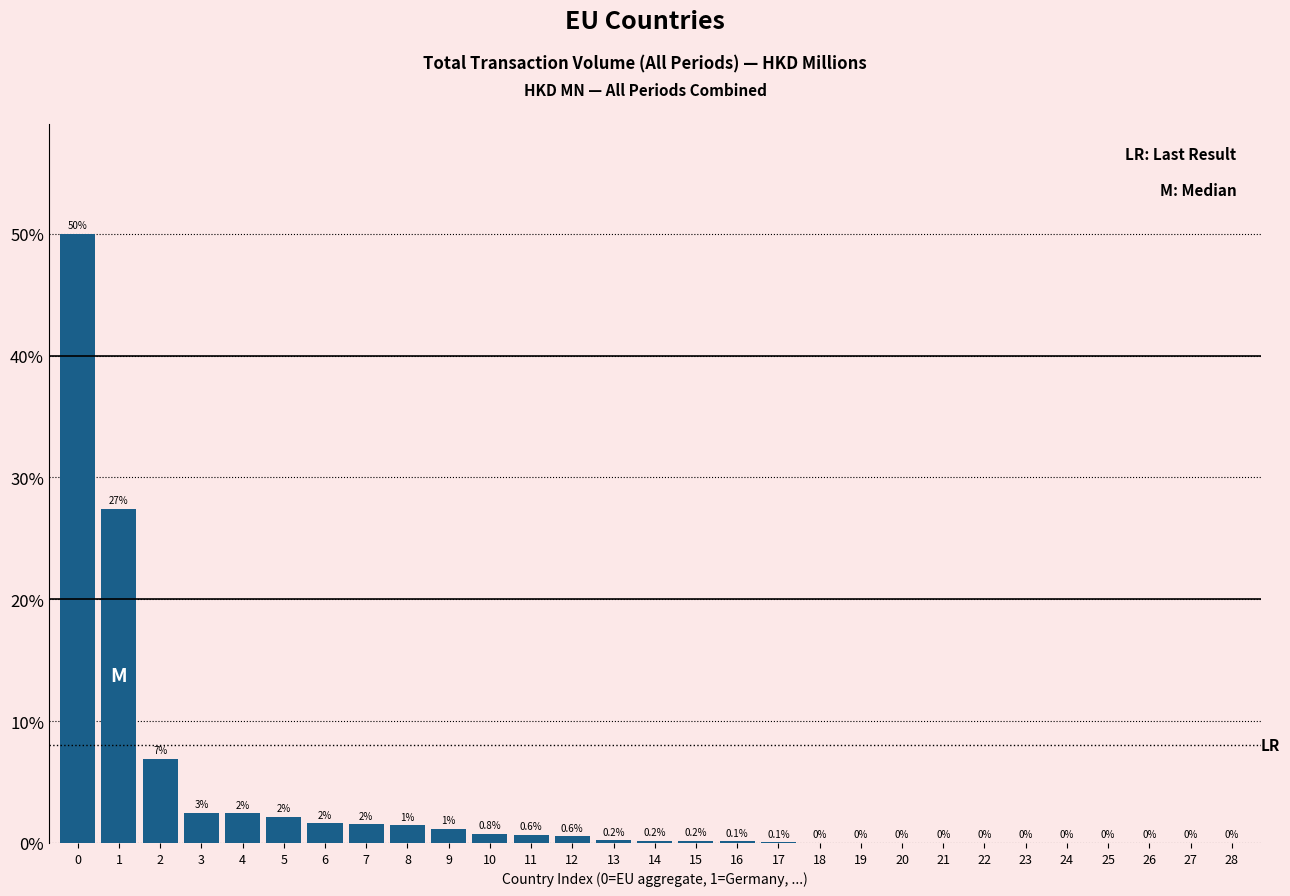

The chart shows a value of 1.6 at 6. True or false?

True